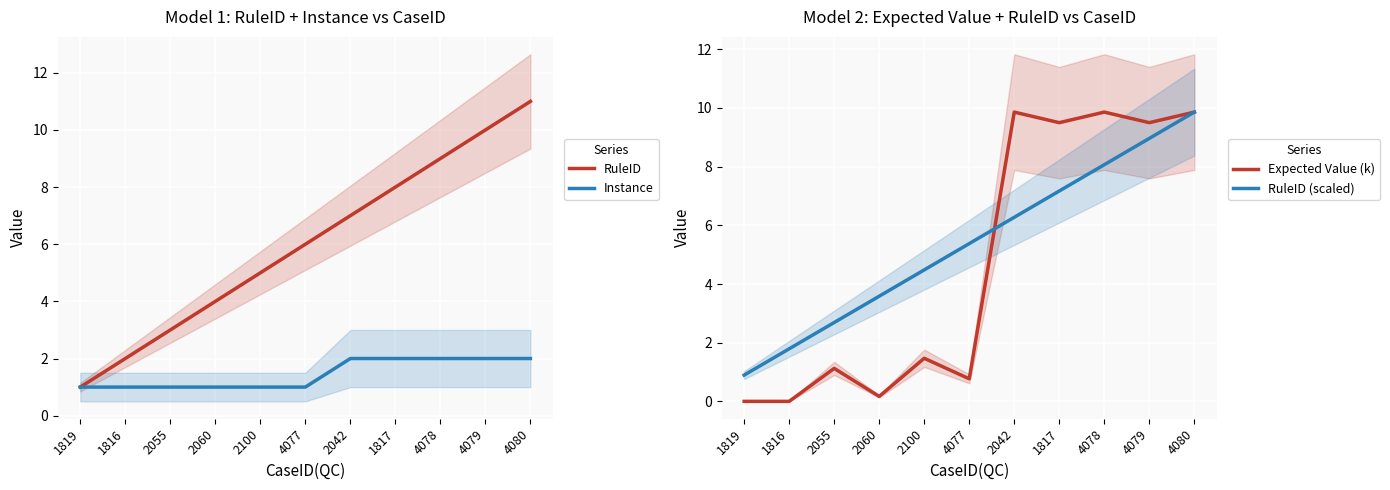

Is this an area chart (filled region under the line)?

No